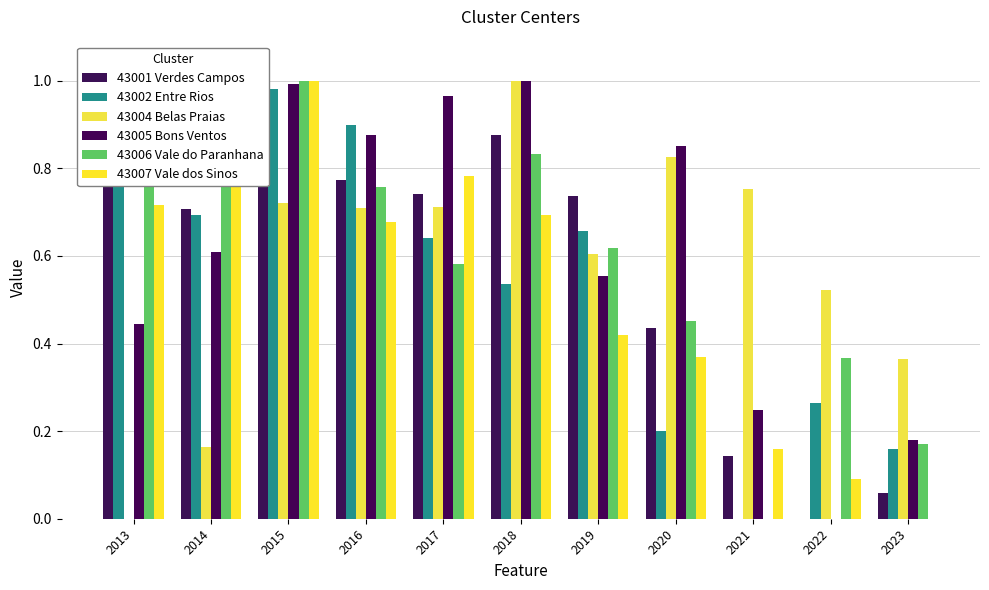

The 43004 Belas Praias series shows 1.0 at 2015. True or false?

False